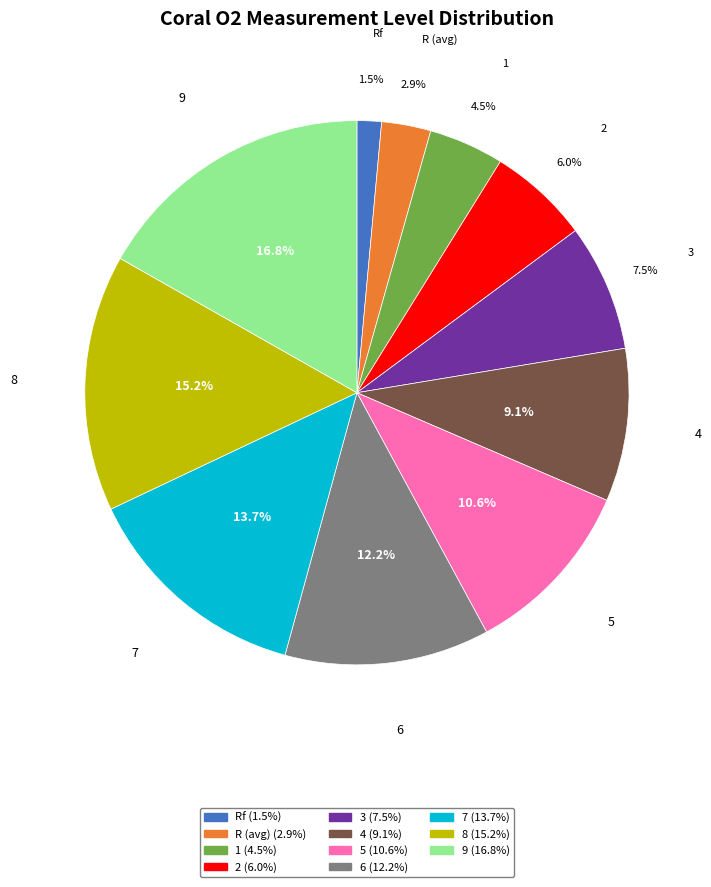

How many segments does this pie chart have?

11